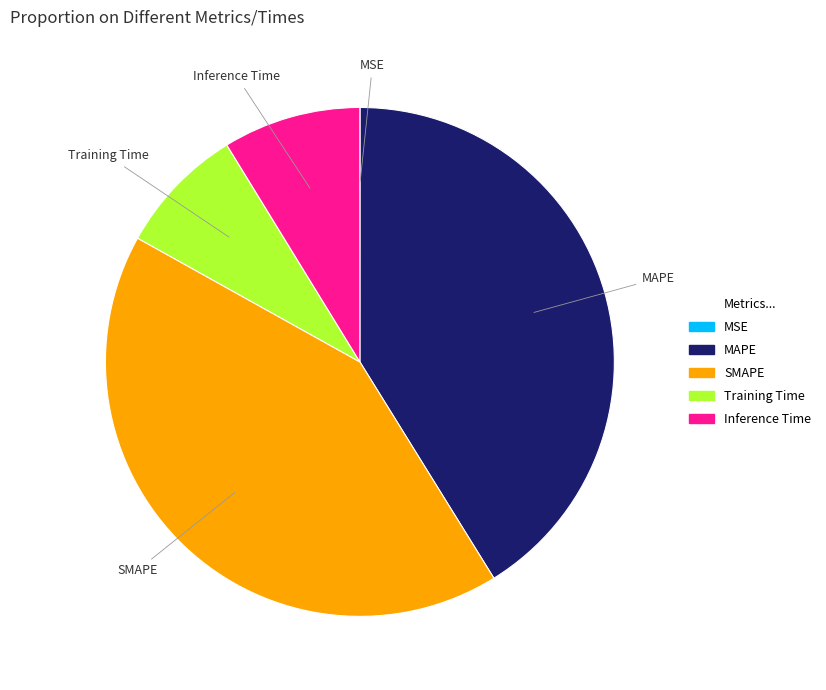

Is there any slice that represents more than half of the pie?

No